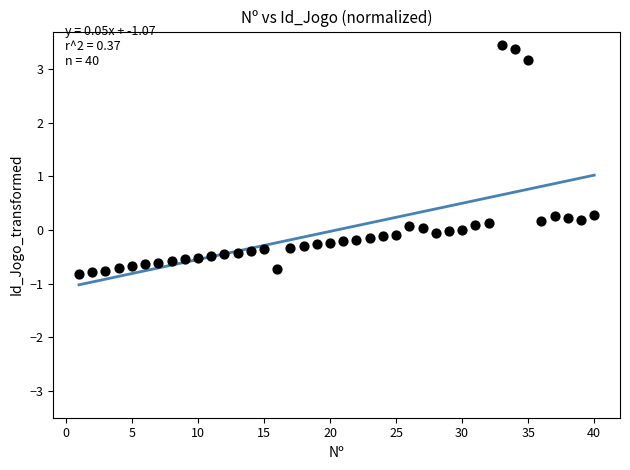

What is the range of X values (max minus min)?

39.0